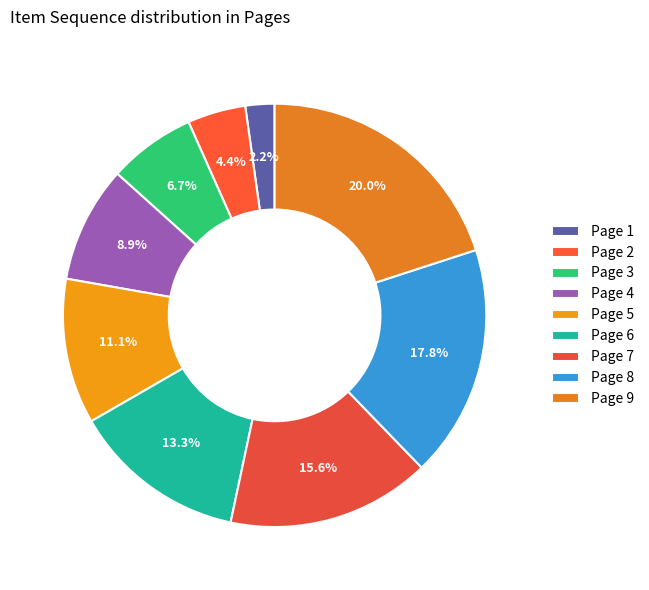

Which has a higher value, Page 3 or Page 5?

Page 5